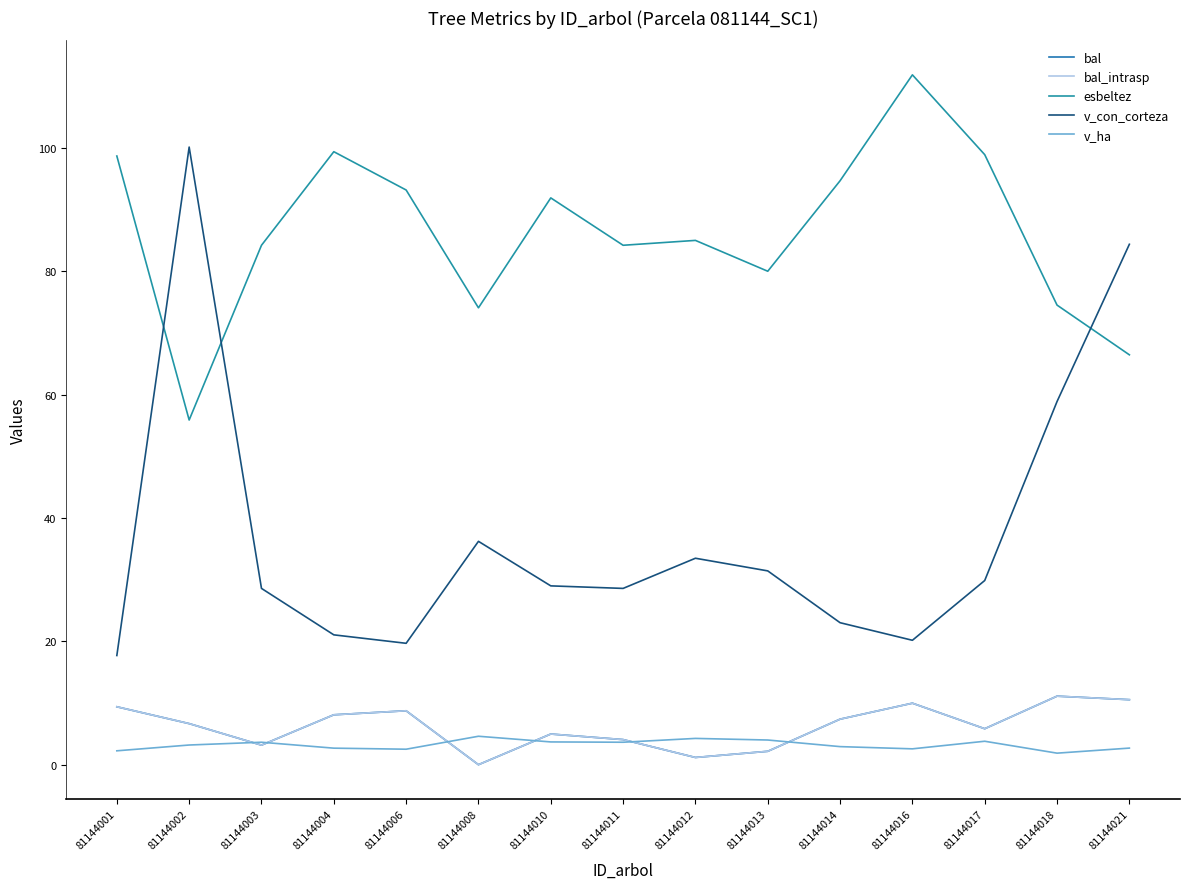

Which series ends up on top after the final intersection of v_ha and bal?

bal